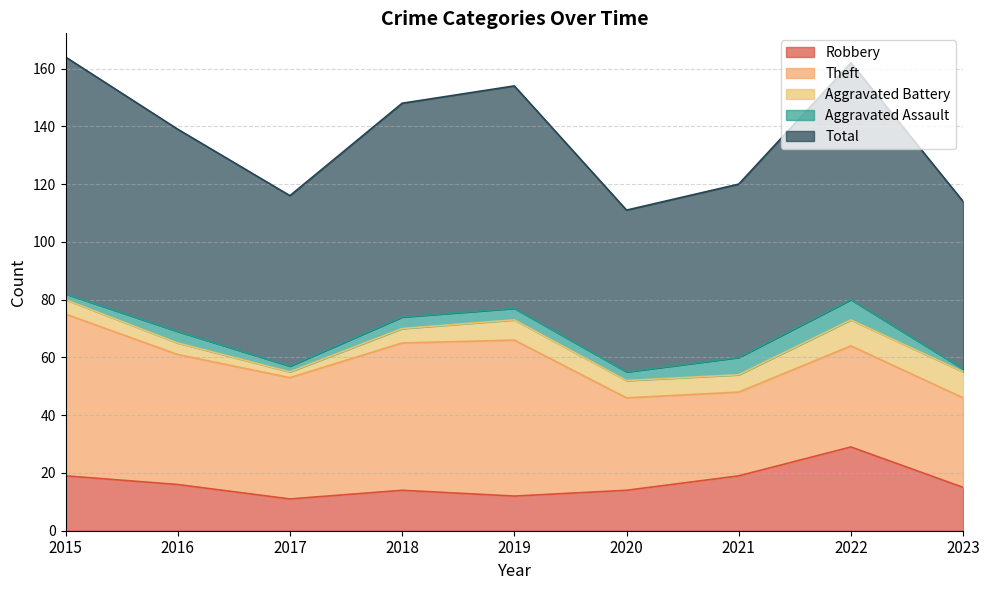

What is the average value of the Robbery series?

17